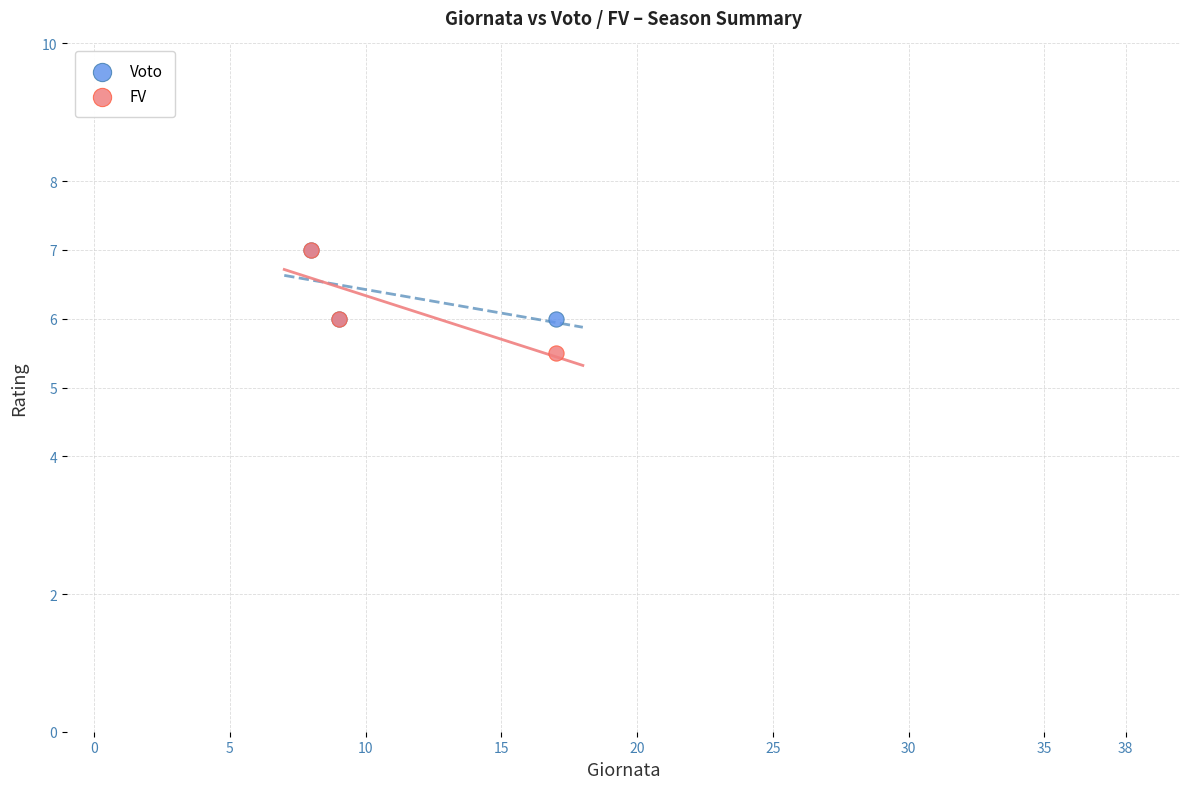

What are all the series names shown in the legend?

Voto, FV